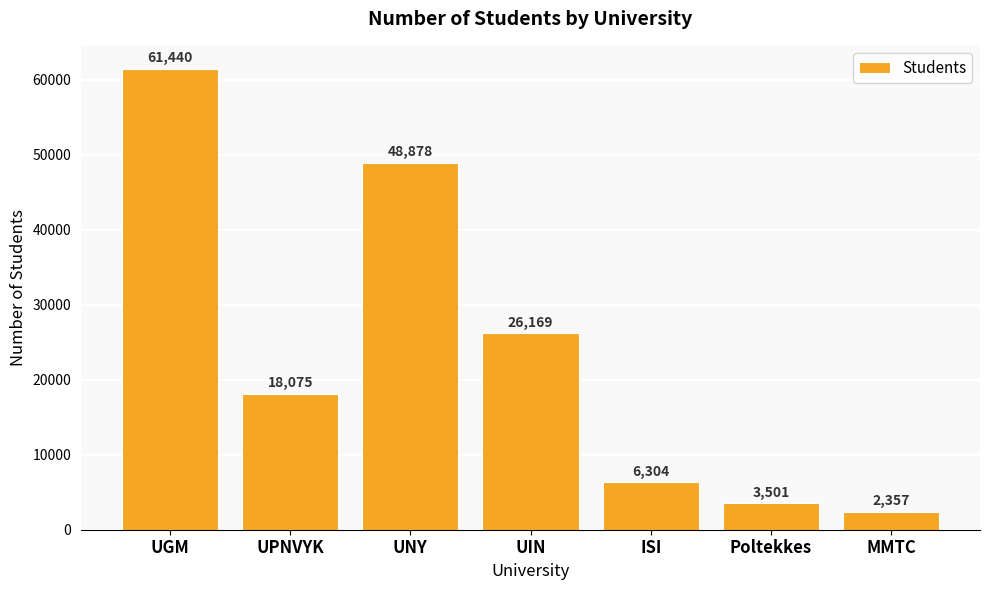

Reading left to right, list all the values displayed in this chart.

UGM=61440	UPNVYK=18075	UNY=48878	UIN=26169	ISI=6304	Poltekkes=3501	MMTC=2357